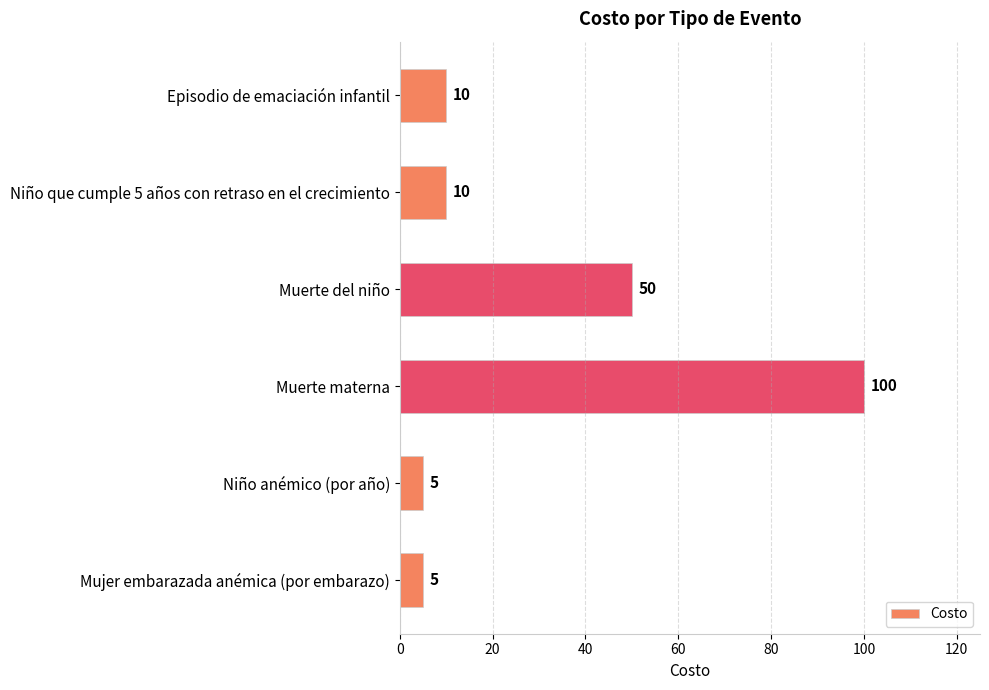

What is the difference between the maximum and minimum values?

95